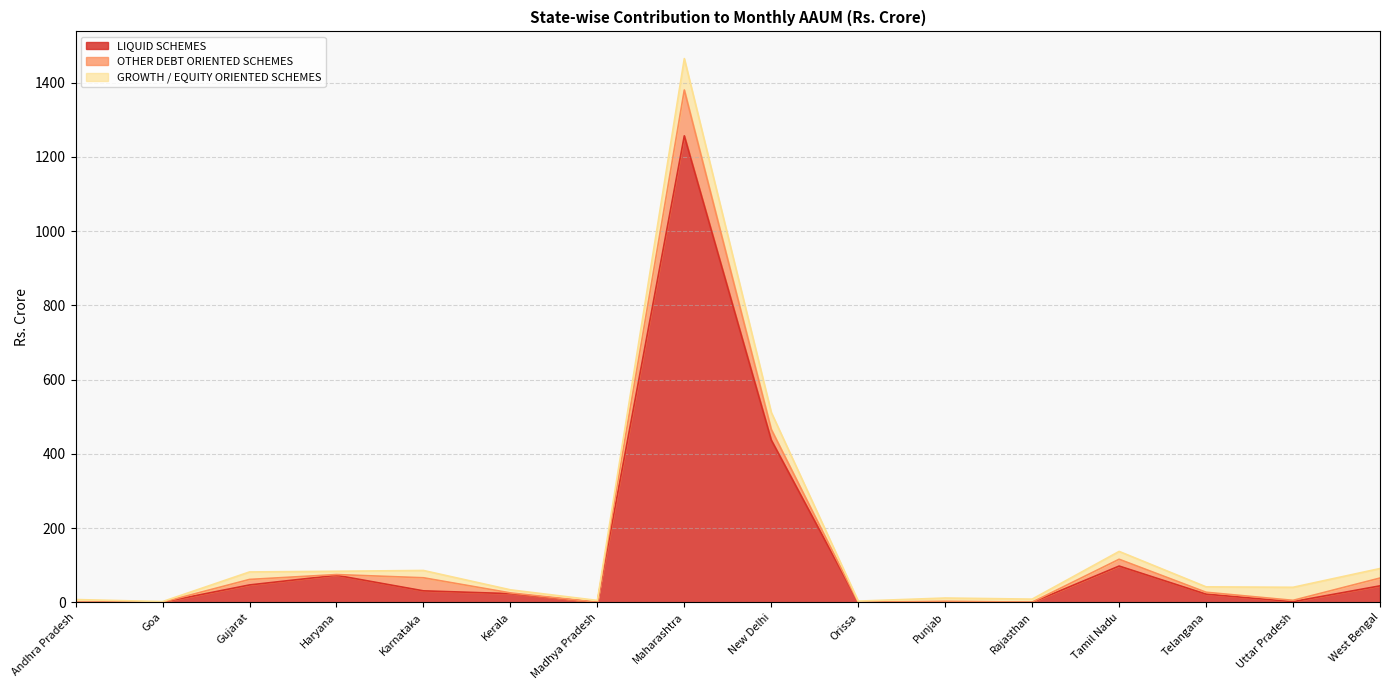

What is the label of the 2nd point from the left?

Goa